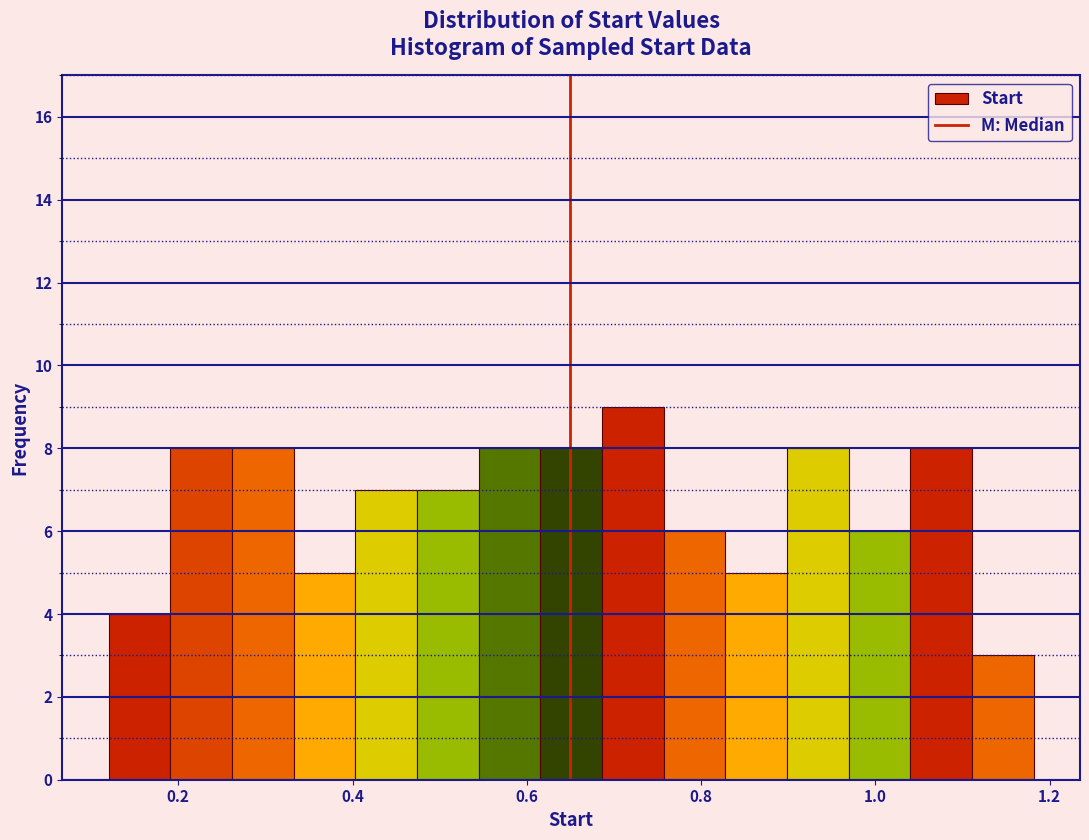

Around what value on the x-axis is the tallest bar? Give the approximate position of its centre, as read against the axis.

0.72